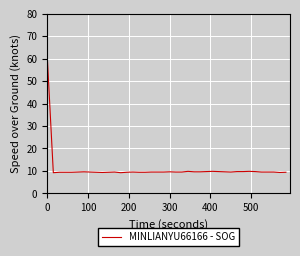

What is the minimum value shown in the chart?

9.2